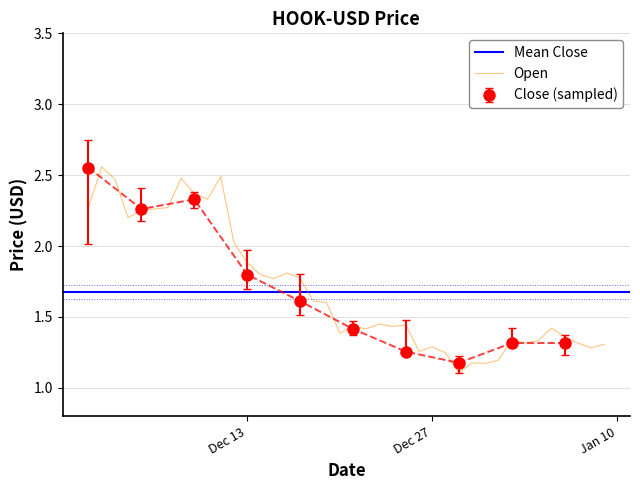

The value of Open at 2022-12-11 is 2.5. True or false?

True